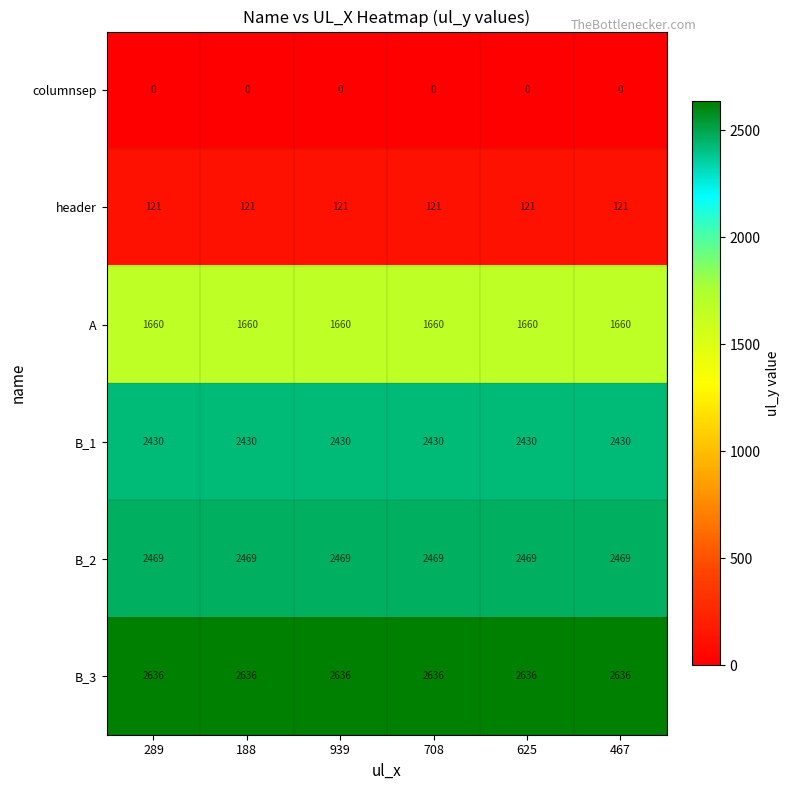

What is the maximum value shown in the chart?

2636